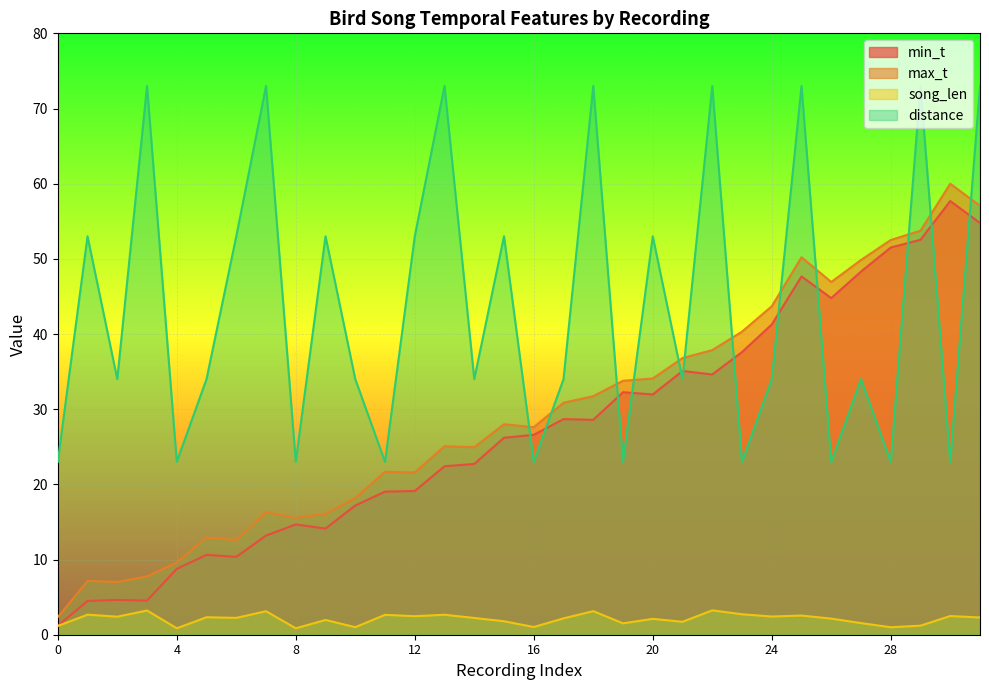

Where does the distance series first go above 34?

1